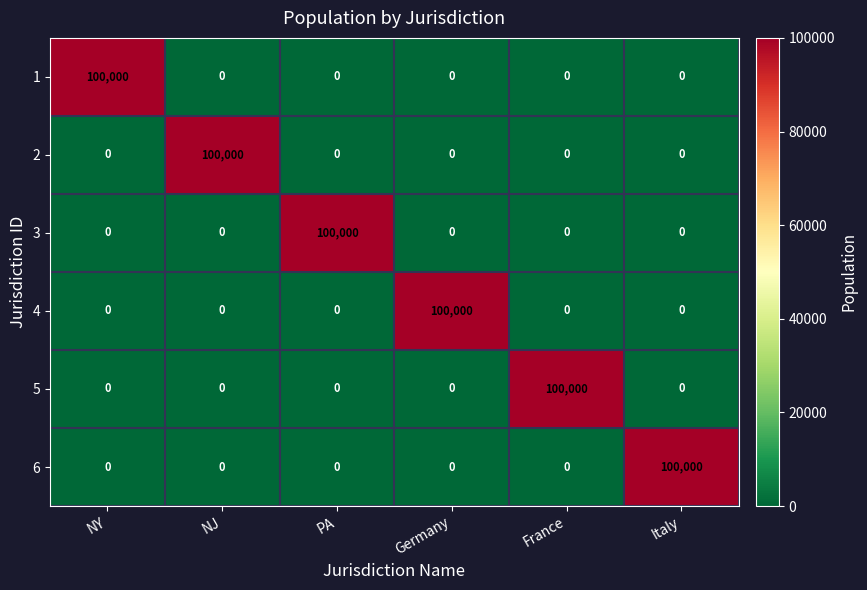

What is the highest value of the 4 series?

100000